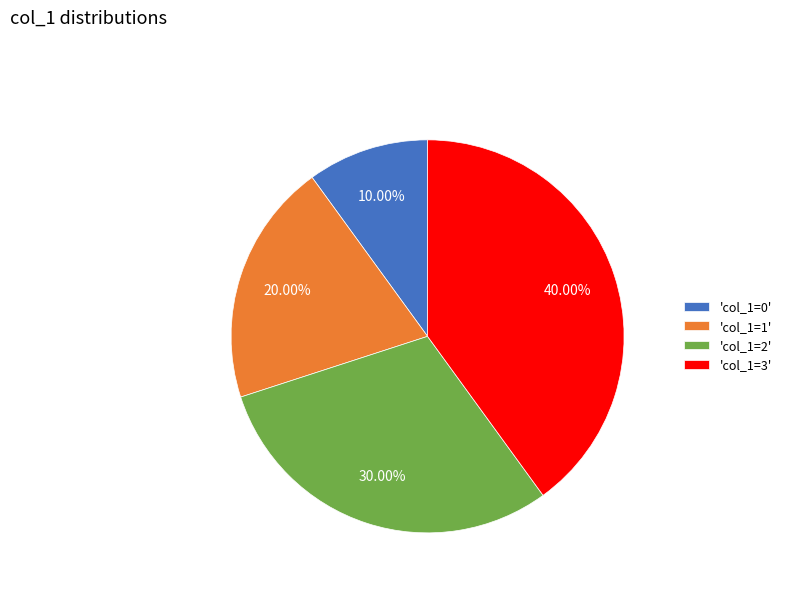

Which slice is the smallest?

'col_1=0'